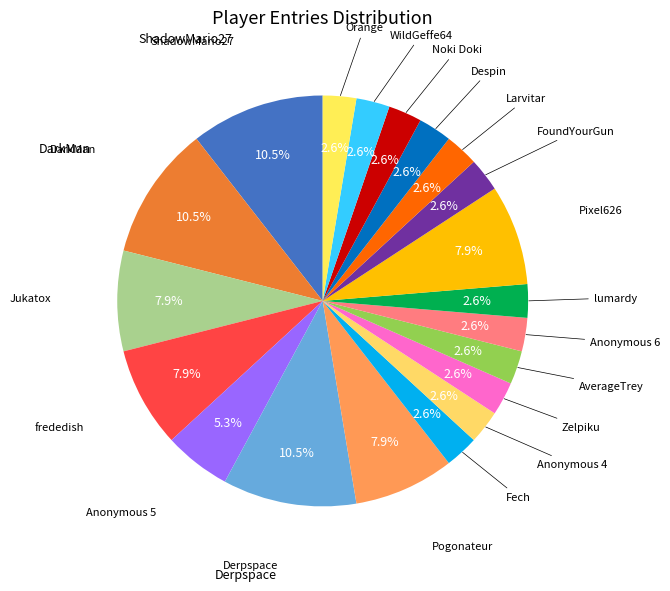

Which category has the biggest portion of the pie?

ShadowMario27